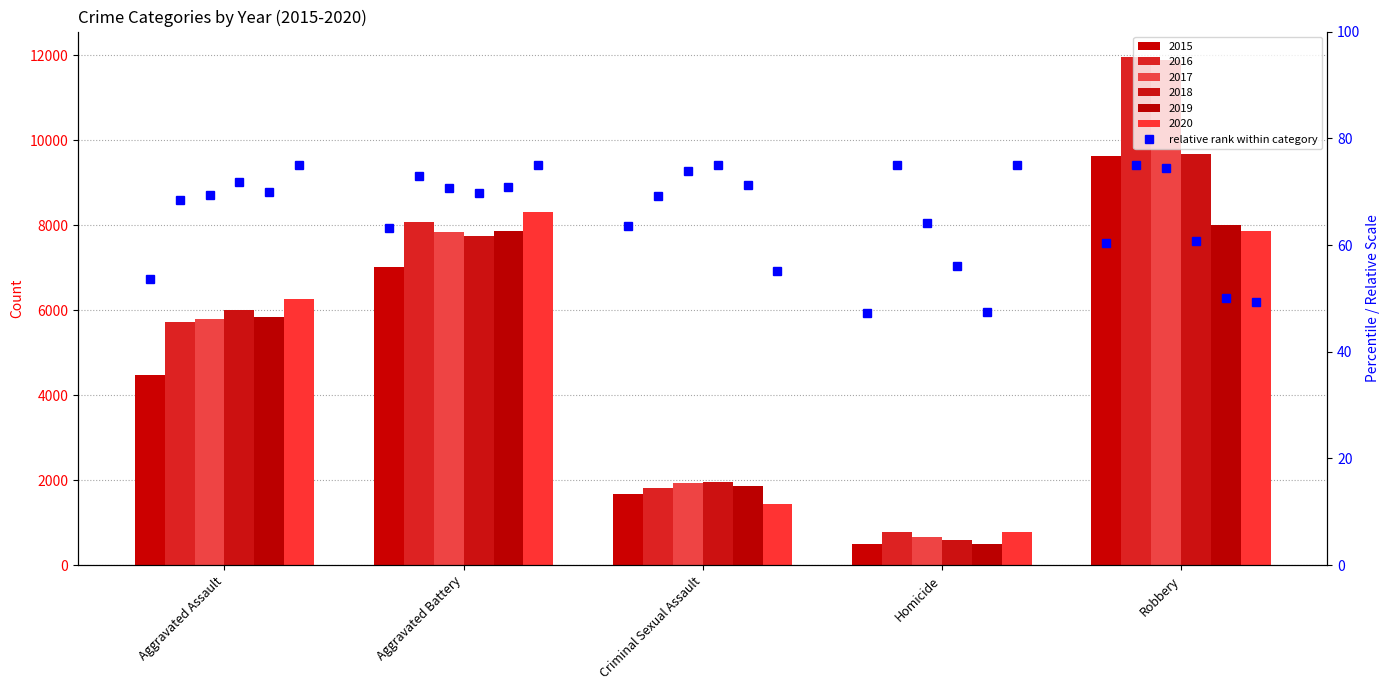

What is the difference between the maximum and minimum values?

21.4